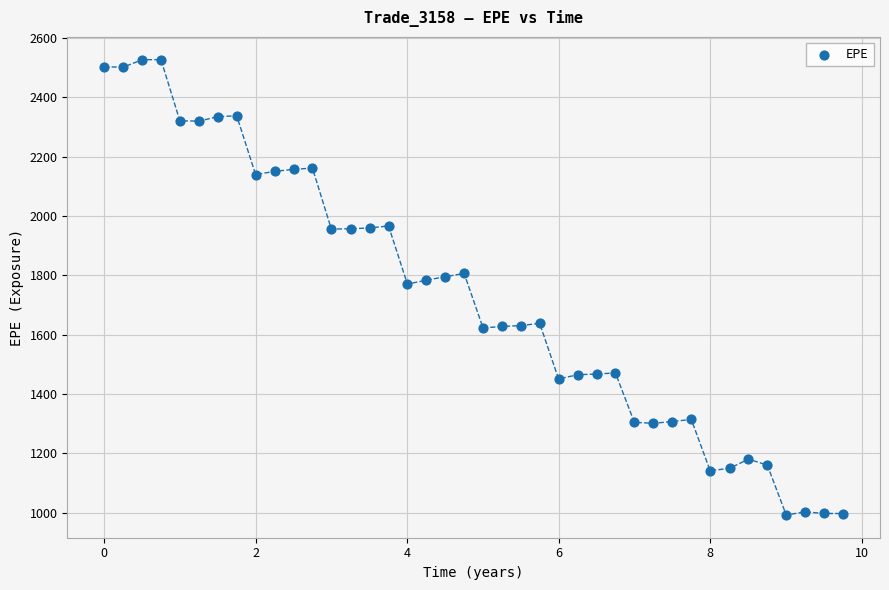

What is the range of X values (max minus min)?

9.8